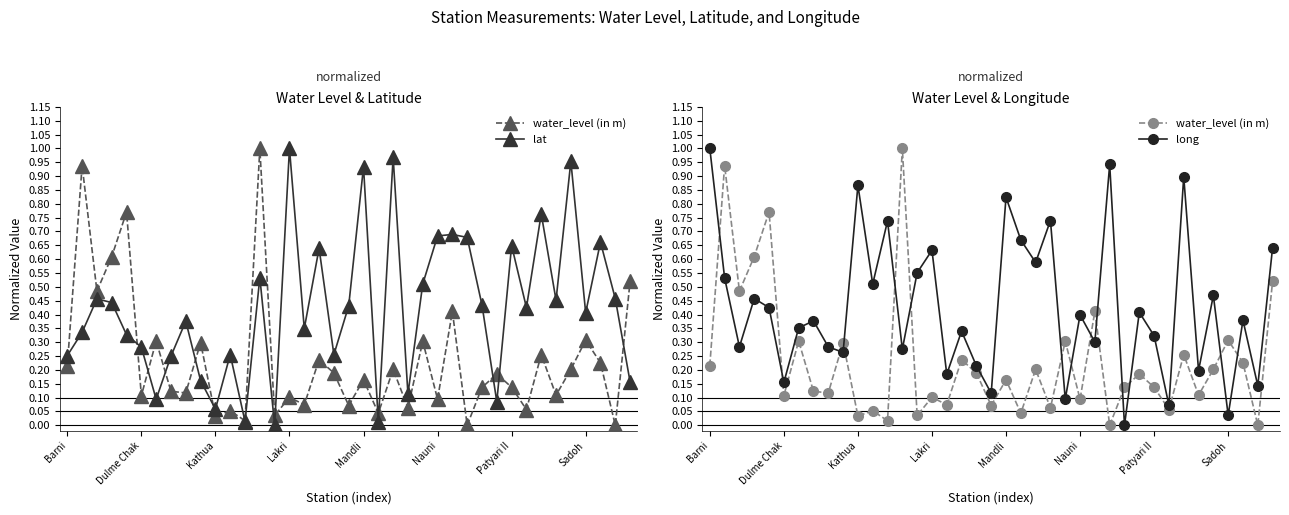

What is the sum of all water_level (in m) values?

9.2